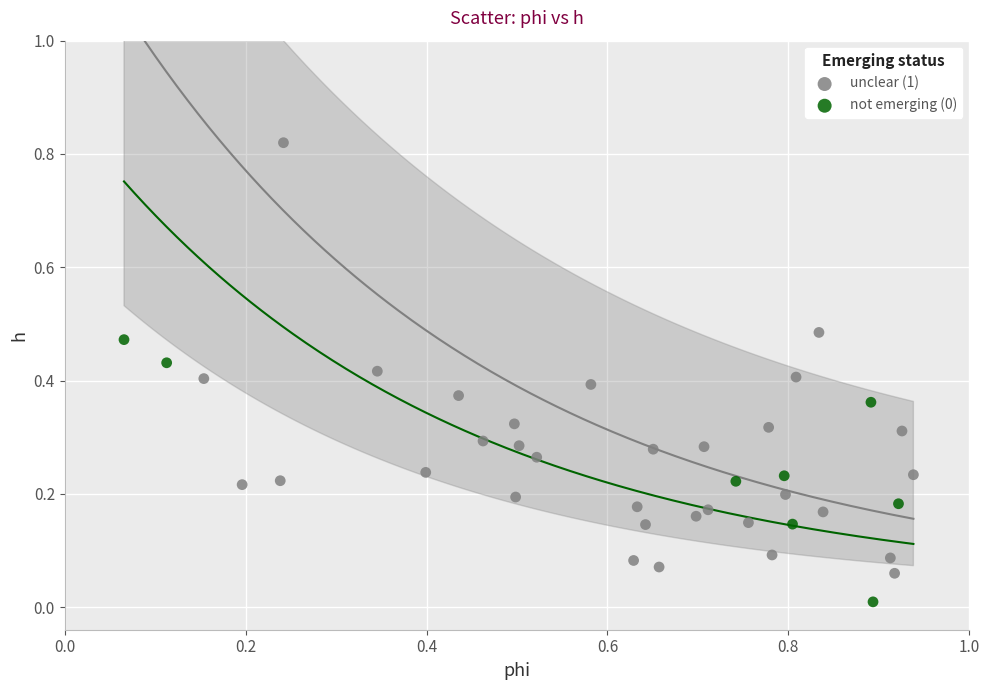

Which series has the widest spread of Y values?

unclear (1)